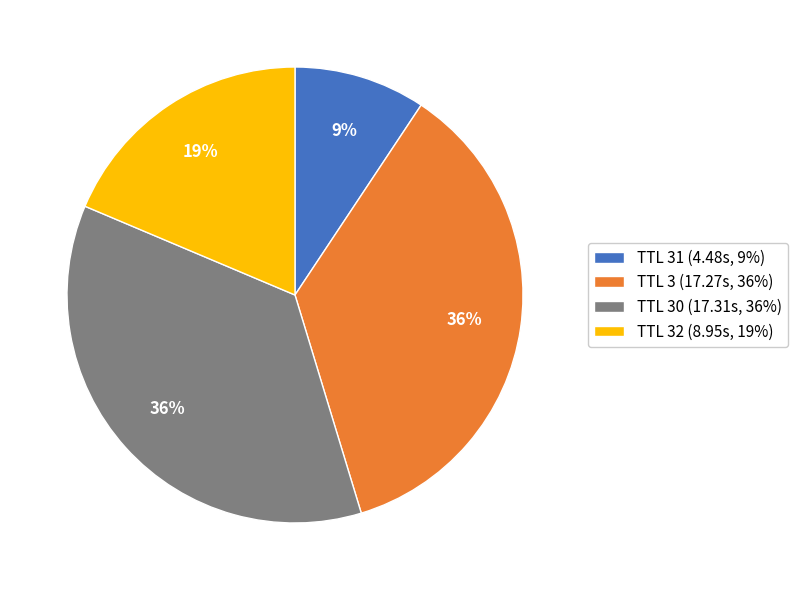

Is TTL 30 (17.31s, 36%) the majority of the pie?

No